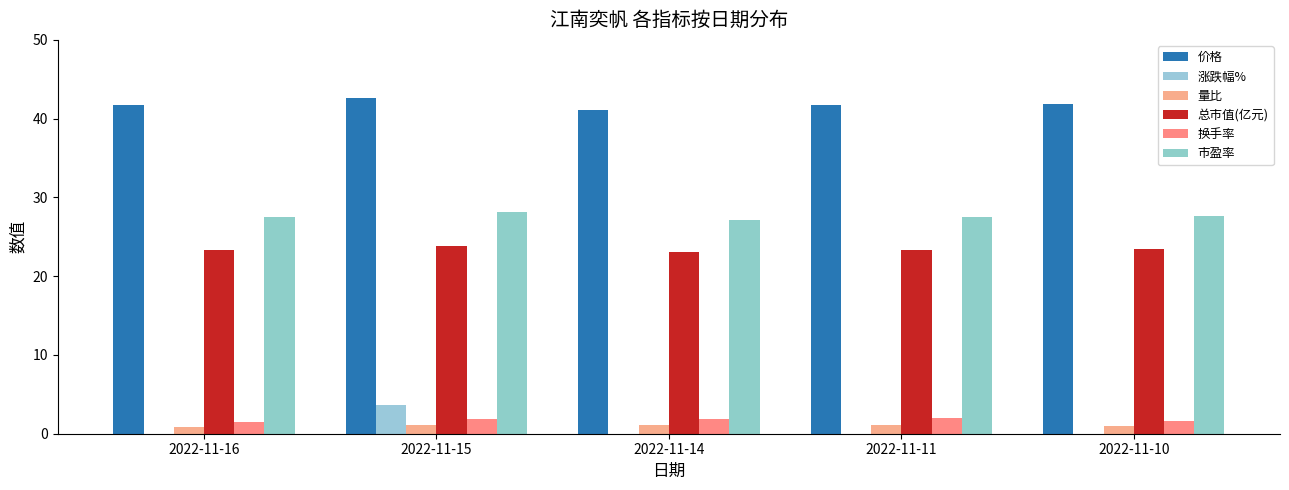

Reading left to right, what are all the values shown in this chart?

价格: 2022-11-16=41.7	2022-11-15=42.6	2022-11-14=41.1	2022-11-11=41.7	2022-11-10=41.9
涨跌幅%: 2022-11-16=-2.0	2022-11-15=3.6	2022-11-14=-1.4	2022-11-11=-0.5	2022-11-10=-1.8
量比: 2022-11-16=0.9	2022-11-15=1.1	2022-11-14=1.1	2022-11-11=1.1	2022-11-10=0.9
总市值(亿元): 2022-11-16=23.4	2022-11-15=23.8	2022-11-14=23.0	2022-11-11=23.3	2022-11-10=23.4
换手率: 2022-11-16=1.6	2022-11-15=1.9	2022-11-14=1.9	2022-11-11=2.0	2022-11-10=1.6
市盈率: 2022-11-16=27.6	2022-11-15=28.1	2022-11-14=27.1	2022-11-11=27.5	2022-11-10=27.7